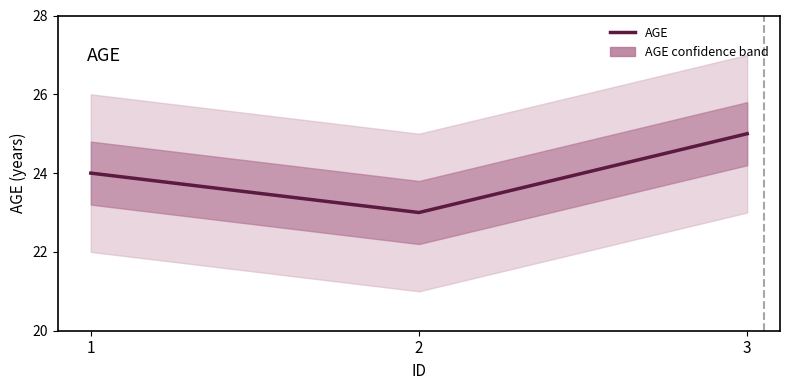

What is the difference between the maximum and minimum values?

2